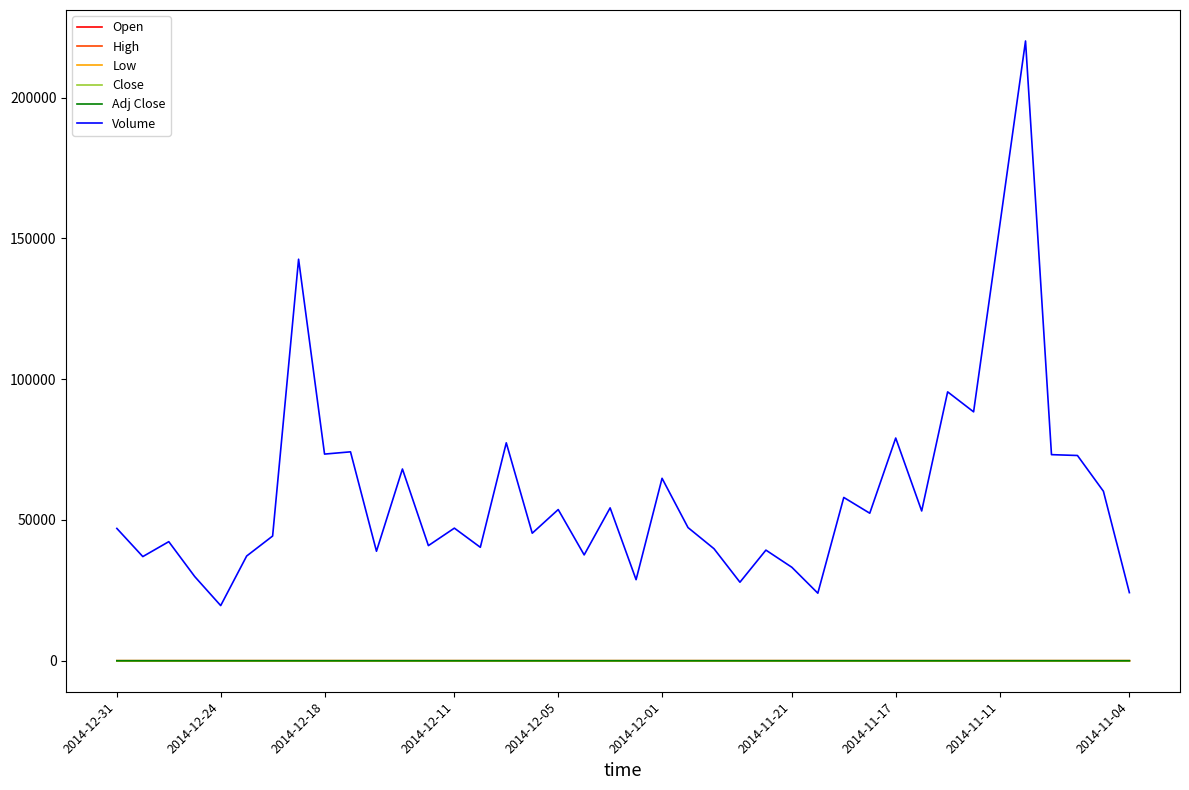

Which series has the widest spread of values?

Volume